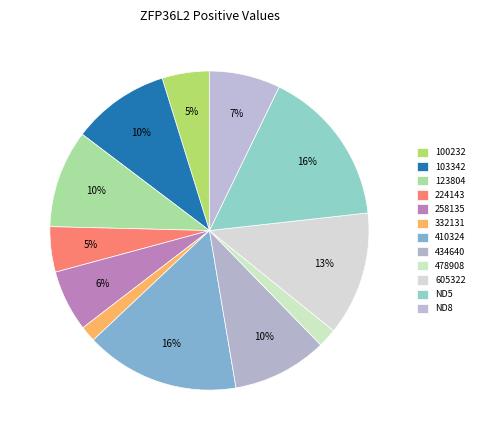

Is there a majority slice in this chart?

No